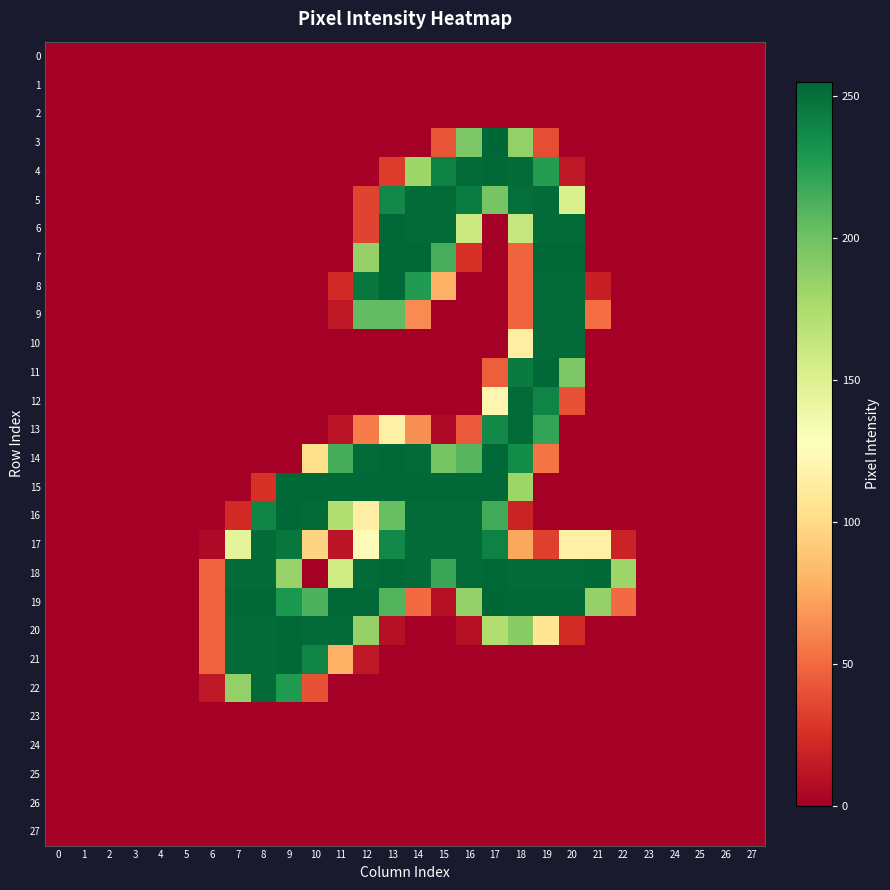

Reading left to right, extract all data points from this chart.

0: 0=0	1=0	2=0	3=0	4=0	5=0	6=0	7=0	8=0	9=0	10=0	11=0	12=0	13=0	14=0	15=0	16=0	17=0	18=0	19=0	20=0	21=0	22=0	23=0	24=0	25=0	26=0	27=0
1: 0=0	1=0	2=0	3=0	4=0	5=0	6=0	7=0	8=0	9=0	10=0	11=0	12=0	13=0	14=0	15=0	16=0	17=0	18=0	19=0	20=0	21=0	22=0	23=0	24=0	25=0	26=0	27=0
2: 0=0	1=0	2=0	3=0	4=0	5=0	6=0	7=0	8=0	9=0	10=0	11=0	12=0	13=0	14=0	15=0	16=0	17=0	18=0	19=0	20=0	21=0	22=0	23=0	24=0	25=0	26=0	27=0
3: 0=0	1=0	2=0	3=0	4=0	5=0	6=0	7=0	8=0	9=0	10=0	11=0	12=0	13=0	14=0	15=41	16=195	17=255	18=186	19=38	20=0	21=0	22=0	23=0	24=0	25=0	26=0	27=0
4: 0=0	1=0	2=0	3=0	4=0	5=0	6=0	7=0	8=0	9=0	10=0	11=0	12=0	13=30	14=181	15=241	16=253	17=254	18=253	19=226	20=13	21=0	22=0	23=0	24=0	25=0	26=0	27=0
5: 0=0	1=0	2=0	3=0	4=0	5=0	6=0	7=0	8=0	9=0	10=0	11=0	12=34	13=237	14=253	15=253	16=244	17=197	18=251	19=253	20=152	21=0	22=0	23=0	24=0	25=0	26=0	27=0
6: 0=0	1=0	2=0	3=0	4=0	5=0	6=0	7=0	8=0	9=0	10=0	11=0	12=34	13=254	14=253	15=253	16=160	17=0	18=163	19=253	20=253	21=0	22=0	23=0	24=0	25=0	26=0	27=0
7: 0=0	1=0	2=0	3=0	4=0	5=0	6=0	7=0	8=0	9=0	10=0	11=0	12=185	13=254	14=254	15=214	16=25	17=0	18=47	19=254	20=254	21=0	22=0	23=0	24=0	25=0	26=0	27=0
8: 0=0	1=0	2=0	3=0	4=0	5=0	6=0	7=0	8=0	9=0	10=0	11=22	12=247	13=254	14=227	15=79	16=0	17=0	18=47	19=253	20=253	21=17	22=0	23=0	24=0	25=0	26=0	27=0
9: 0=0	1=0	2=0	3=0	4=0	5=0	6=0	7=0	8=0	9=0	10=0	11=13	12=205	13=205	14=63	15=0	16=0	17=0	18=47	19=253	20=253	21=51	22=0	23=0	24=0	25=0	26=0	27=0
10: 0=0	1=0	2=0	3=0	4=0	5=0	6=0	7=0	8=0	9=0	10=0	11=0	12=0	13=0	14=0	15=0	16=0	17=0	18=114	19=253	20=253	21=0	22=0	23=0	24=0	25=0	26=0	27=0
11: 0=0	1=0	2=0	3=0	4=0	5=0	6=0	7=0	8=0	9=0	10=0	11=0	12=0	13=0	14=0	15=0	16=0	17=45	18=245	19=254	20=195	21=0	22=0	23=0	24=0	25=0	26=0	27=0
12: 0=0	1=0	2=0	3=0	4=0	5=0	6=0	7=0	8=0	9=0	10=0	11=0	12=0	13=0	14=0	15=0	16=0	17=120	18=253	19=240	20=40	21=0	22=0	23=0	24=0	25=0	26=0	27=0
13: 0=0	1=0	2=0	3=0	4=0	5=0	6=0	7=0	8=0	9=0	10=0	11=11	12=57	13=116	14=65	15=5	16=43	17=237	18=253	19=221	20=0	21=0	22=0	23=0	24=0	25=0	26=0	27=0
14: 0=0	1=0	2=0	3=0	4=0	5=0	6=0	7=0	8=0	9=0	10=102	11=215	12=253	13=254	14=253	15=197	16=209	17=254	18=236	19=54	20=0	21=0	22=0	23=0	24=0	25=0	26=0	27=0
15: 0=0	1=0	2=0	3=0	4=0	5=0	6=0	7=0	8=26	9=254	10=254	11=254	12=254	13=254	14=254	15=254	16=254	17=254	18=182	19=0	20=0	21=0	22=0	23=0	24=0	25=0	26=0	27=0
16: 0=0	1=0	2=0	3=0	4=0	5=0	6=0	7=22	8=239	9=254	10=253	11=173	12=115	13=203	14=253	15=253	16=253	17=216	18=19	19=0	20=0	21=0	22=0	23=0	24=0	25=0	26=0	27=0
17: 0=0	1=0	2=0	3=0	4=0	5=0	6=5	7=145	8=253	9=247	10=96	11=11	12=125	13=237	14=253	15=253	16=253	17=241	18=74	19=32	20=116	21=116	22=19	23=0	24=0	25=0	26=0	27=0
18: 0=0	1=0	2=0	3=0	4=0	5=0	6=47	7=253	8=253	9=184	10=0	11=157	12=253	13=254	14=253	15=219	16=253	17=254	18=253	19=253	20=253	21=254	22=182	23=0	24=0	25=0	26=0	27=0
19: 0=0	1=0	2=0	3=0	4=0	5=0	6=47	7=254	8=254	9=229	10=212	11=254	12=254	13=210	14=50	15=9	16=185	17=255	18=254	19=254	20=254	21=185	22=50	23=0	24=0	25=0	26=0	27=0
20: 0=0	1=0	2=0	3=0	4=0	5=0	6=47	7=253	8=253	9=254	10=253	11=253	12=185	13=9	14=0	15=0	16=9	17=173	18=190	19=107	20=23	21=0	22=0	23=0	24=0	25=0	26=0	27=0
21: 0=0	1=0	2=0	3=0	4=0	5=0	6=47	7=253	8=253	9=254	10=240	11=79	12=13	13=0	14=0	15=0	16=0	17=0	18=0	19=0	20=0	21=0	22=0	23=0	24=0	25=0	26=0	27=0
22: 0=0	1=0	2=0	3=0	4=0	5=0	6=13	7=186	8=253	9=228	10=40	11=0	12=0	13=0	14=0	15=0	16=0	17=0	18=0	19=0	20=0	21=0	22=0	23=0	24=0	25=0	26=0	27=0
23: 0=0	1=0	2=0	3=0	4=0	5=0	6=0	7=0	8=0	9=0	10=0	11=0	12=0	13=0	14=0	15=0	16=0	17=0	18=0	19=0	20=0	21=0	22=0	23=0	24=0	25=0	26=0	27=0
24: 0=0	1=0	2=0	3=0	4=0	5=0	6=0	7=0	8=0	9=0	10=0	11=0	12=0	13=0	14=0	15=0	16=0	17=0	18=0	19=0	20=0	21=0	22=0	23=0	24=0	25=0	26=0	27=0
25: 0=0	1=0	2=0	3=0	4=0	5=0	6=0	7=0	8=0	9=0	10=0	11=0	12=0	13=0	14=0	15=0	16=0	17=0	18=0	19=0	20=0	21=0	22=0	23=0	24=0	25=0	26=0	27=0
26: 0=0	1=0	2=0	3=0	4=0	5=0	6=0	7=0	8=0	9=0	10=0	11=0	12=0	13=0	14=0	15=0	16=0	17=0	18=0	19=0	20=0	21=0	22=0	23=0	24=0	25=0	26=0	27=0
27: 0=0	1=0	2=0	3=0	4=0	5=0	6=0	7=0	8=0	9=0	10=0	11=0	12=0	13=0	14=0	15=0	16=0	17=0	18=0	19=0	20=0	21=0	22=0	23=0	24=0	25=0	26=0	27=0